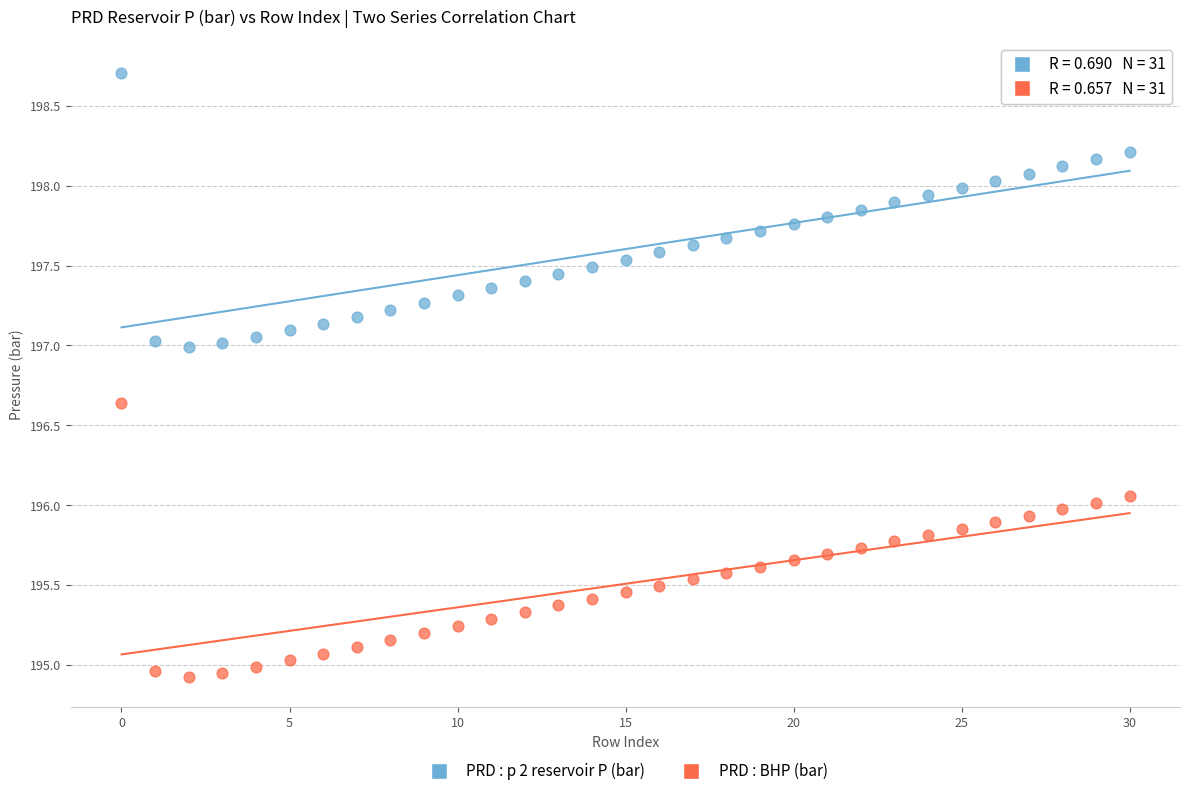

Which series reaches the maximum Y coordinate?

PRD : p 2 reservoir P (bar)